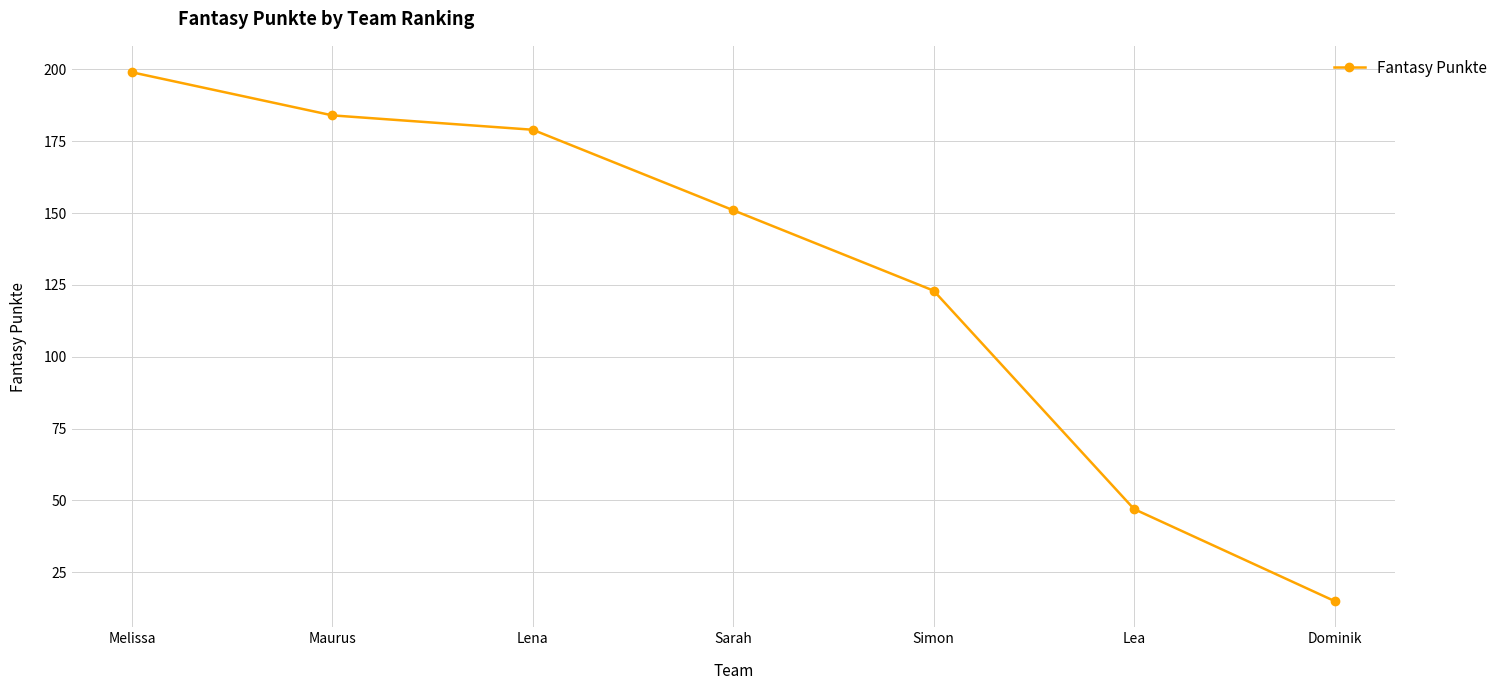

What is the average value?

128